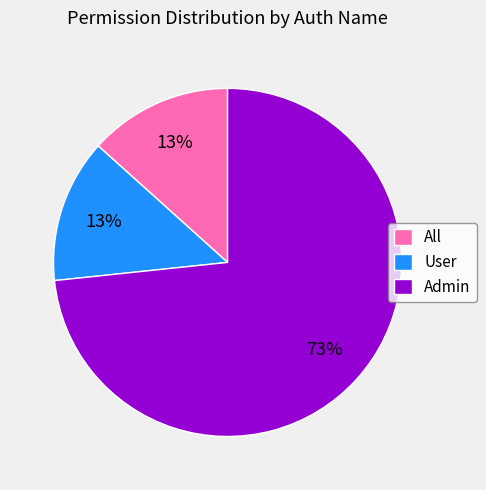

What is the ratio of the value at All to the value at User?

1.0